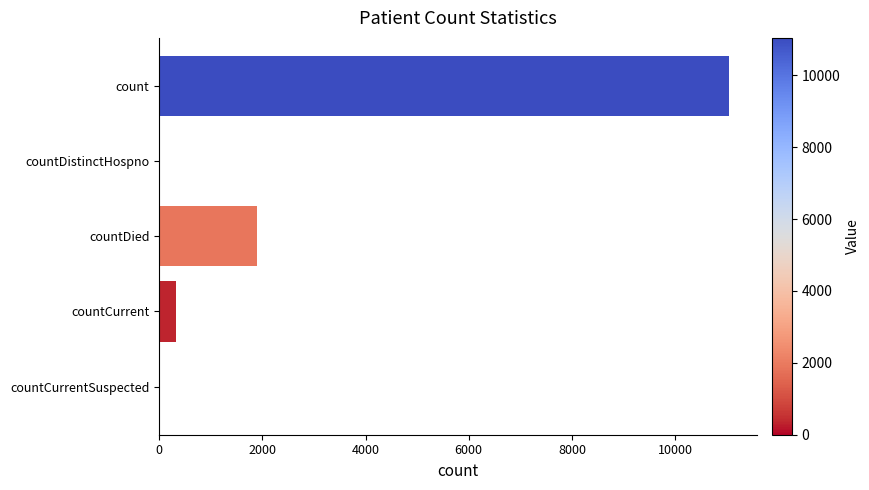

Read the value at countCurrent.

337